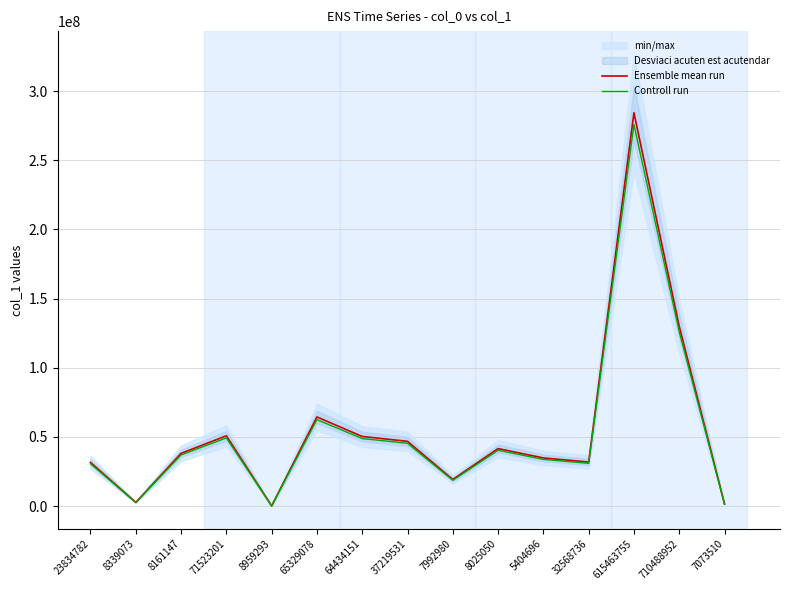

What is the difference between the maximum and second lowest values in the Ensemble mean run series?

282981367.0